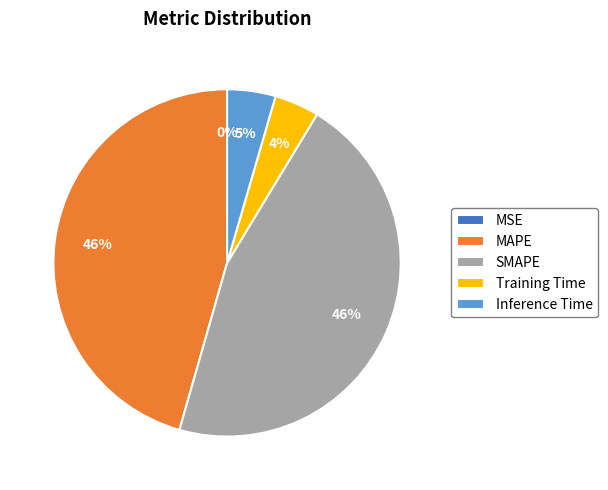

To the nearest percent, what is the average slice percentage?

20%